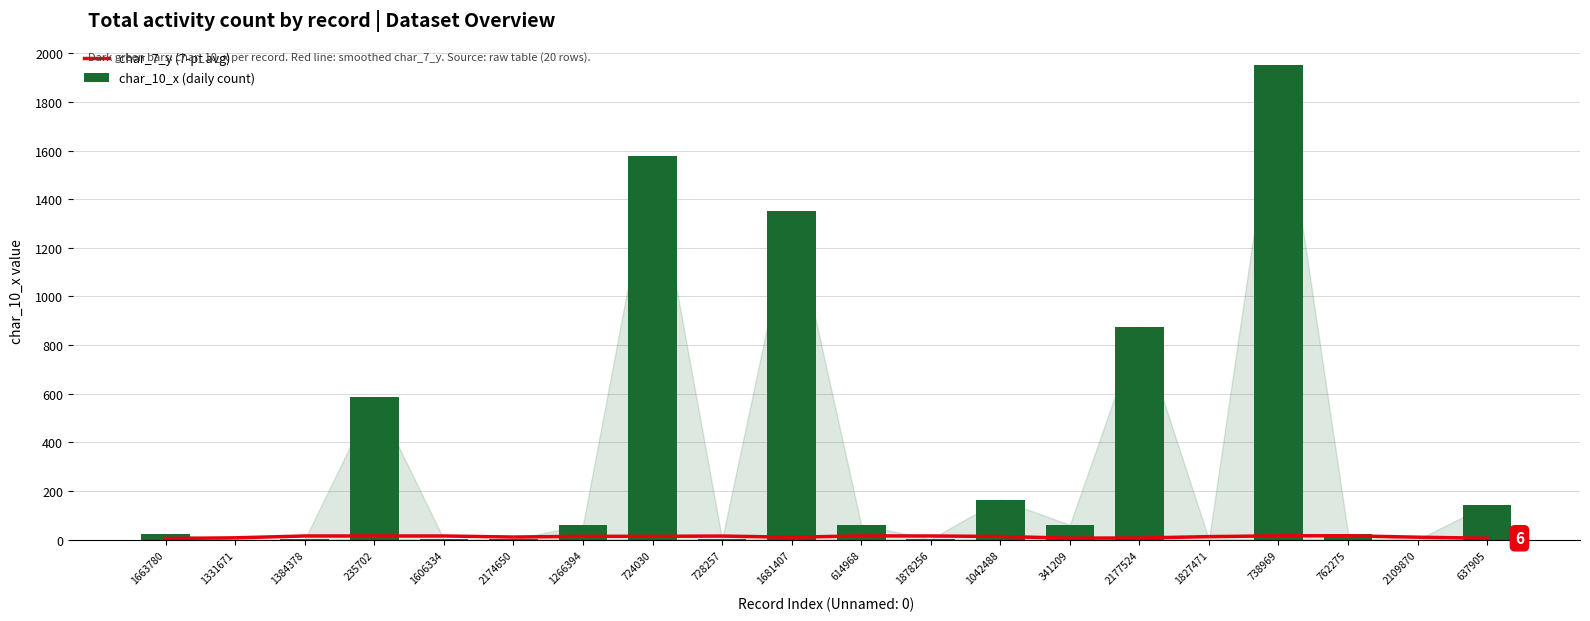

Does the chart contain any negative values?

No